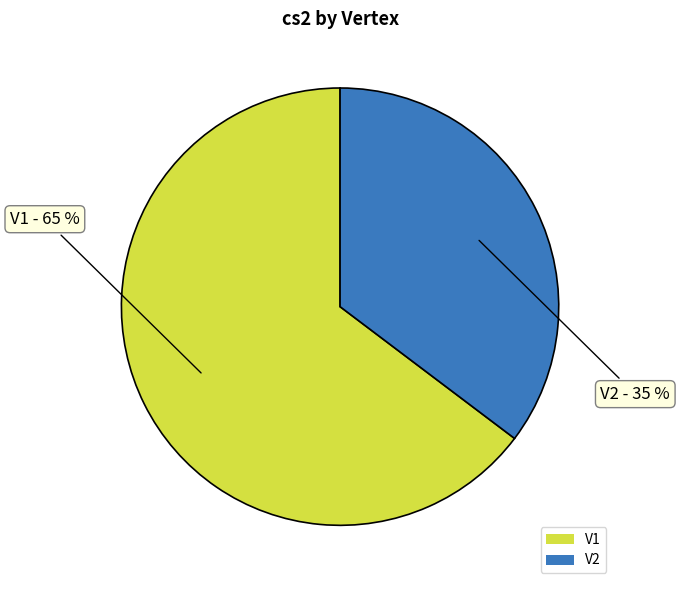

To the nearest percent, what is the average slice percentage?

50%